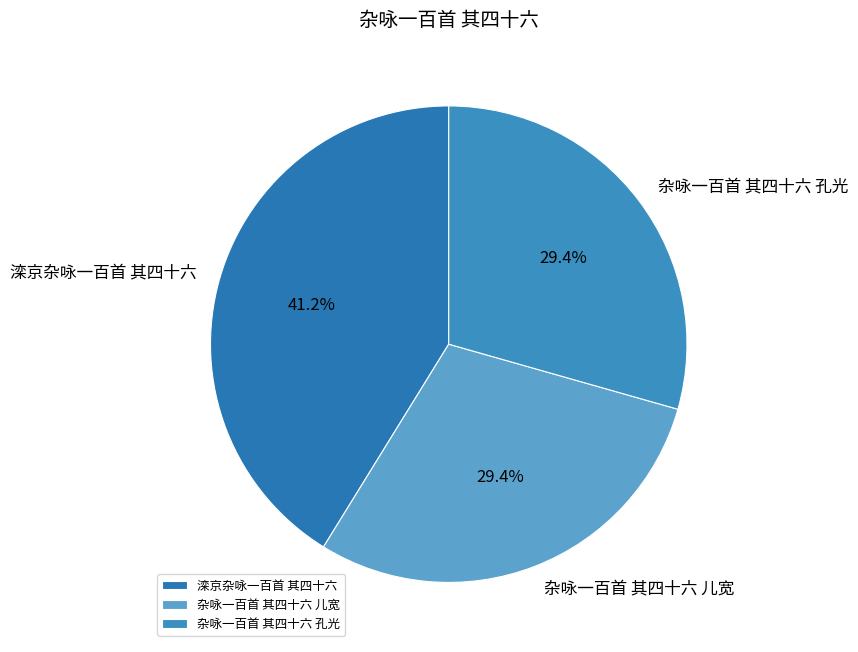

What portion of the pie excludes 杂咏一百首 其四十六 孔光?

70.6%